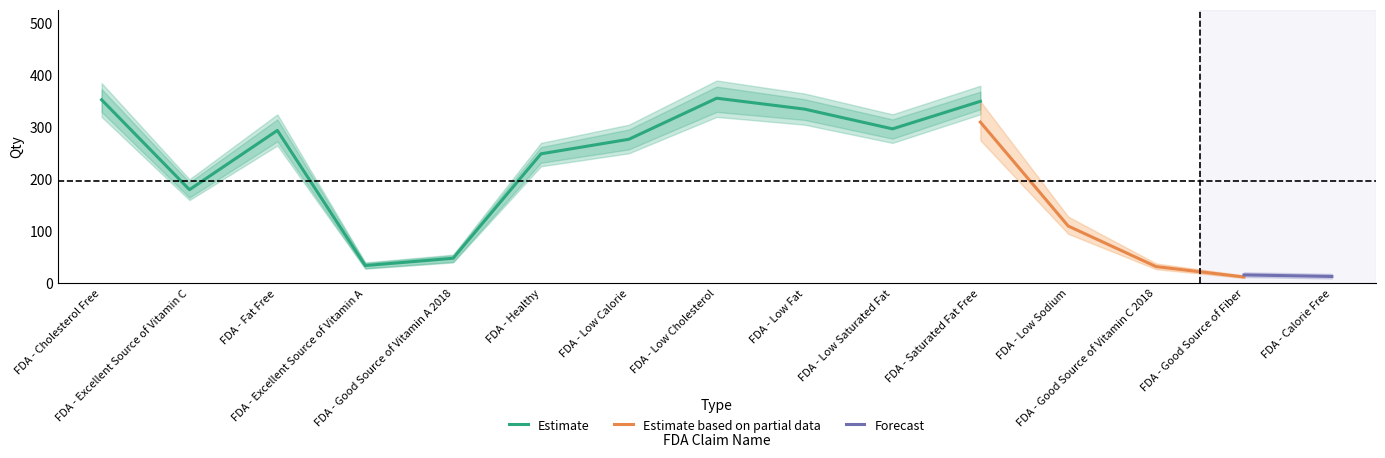

Count the number of categories in the chart.

15